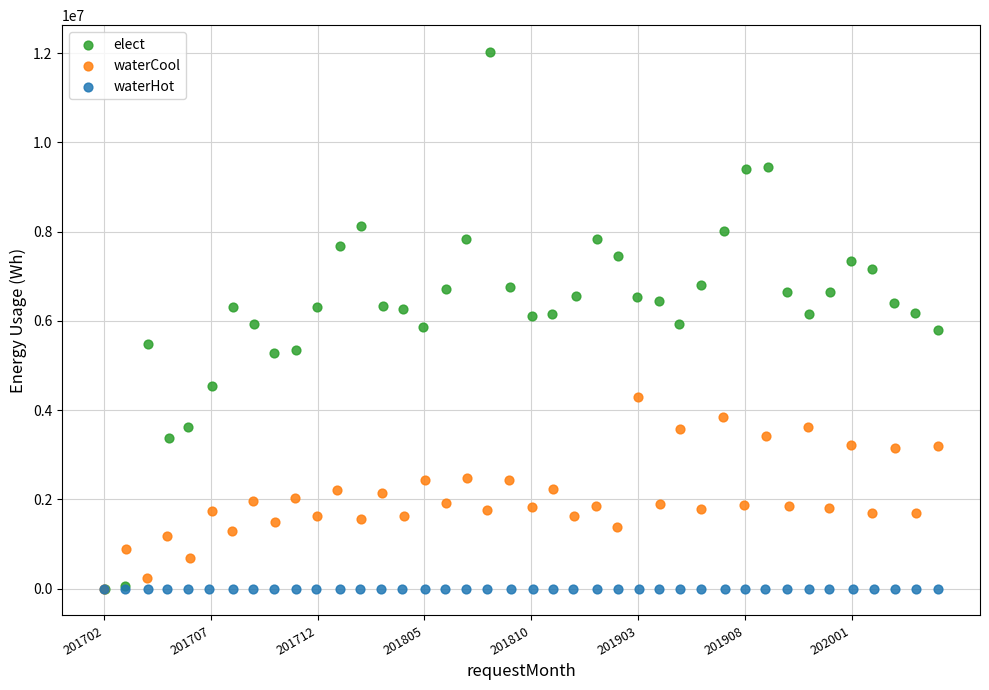

What are all the series names shown in the legend?

elect, waterCool, waterHot